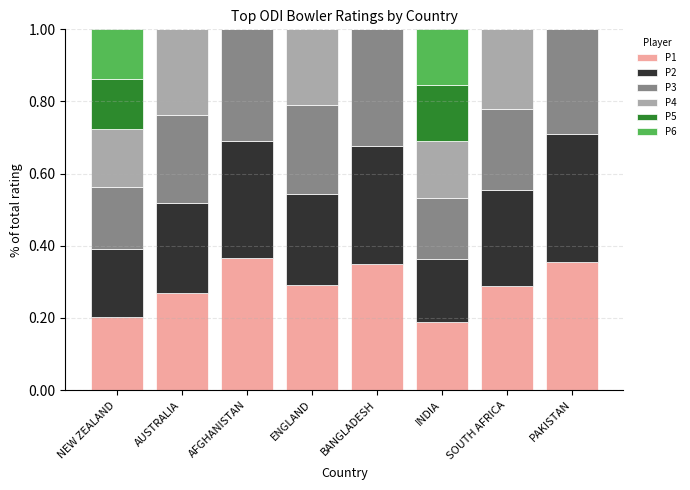

What is the total value across all series at SOUTH AFRICA?

1.0